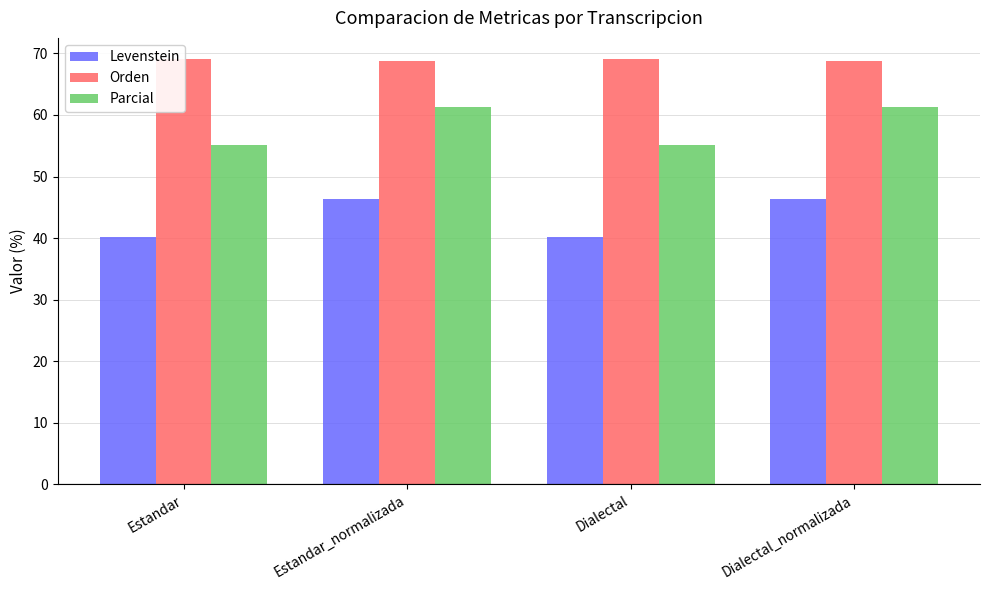

How many bars are there in total?

12